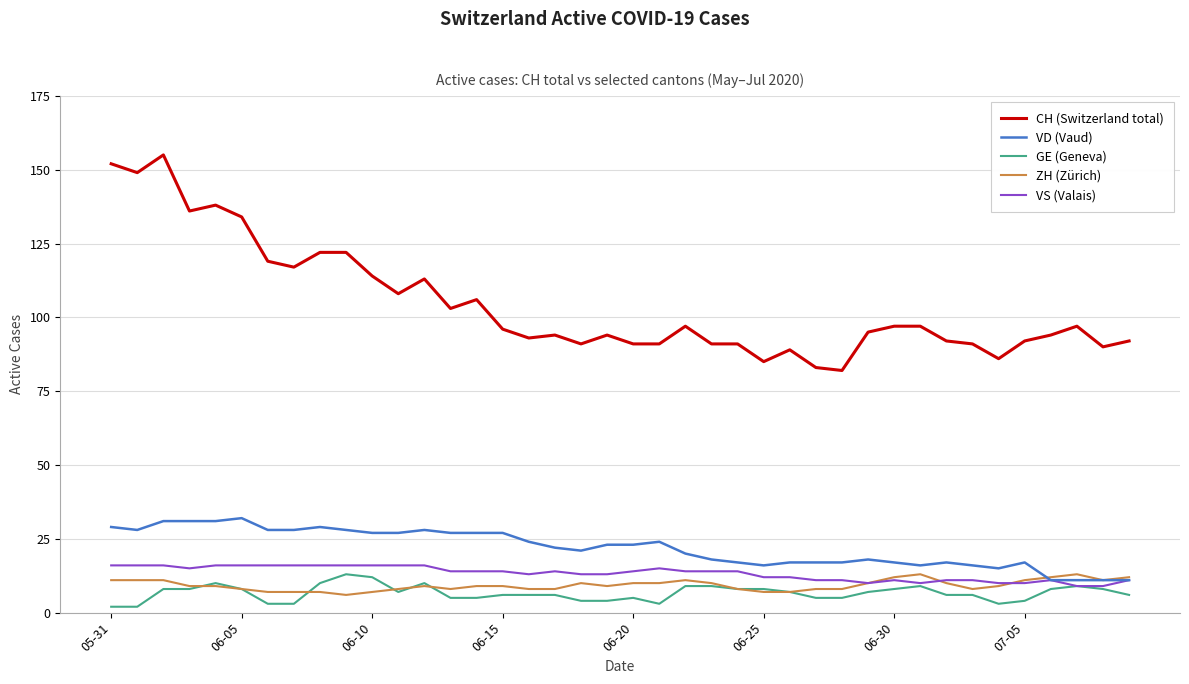

True or false: CH (Switzerland total) and VS (Valais) cross at least once.

False